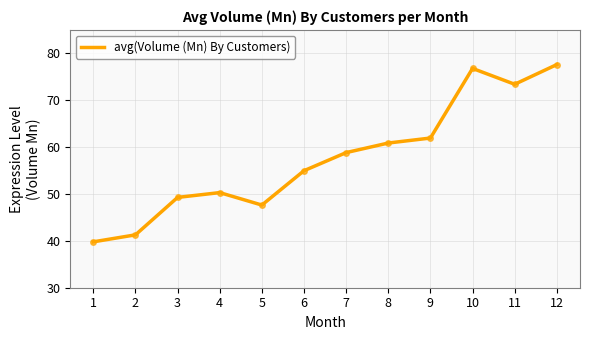

How many distinct data groups are displayed?

1